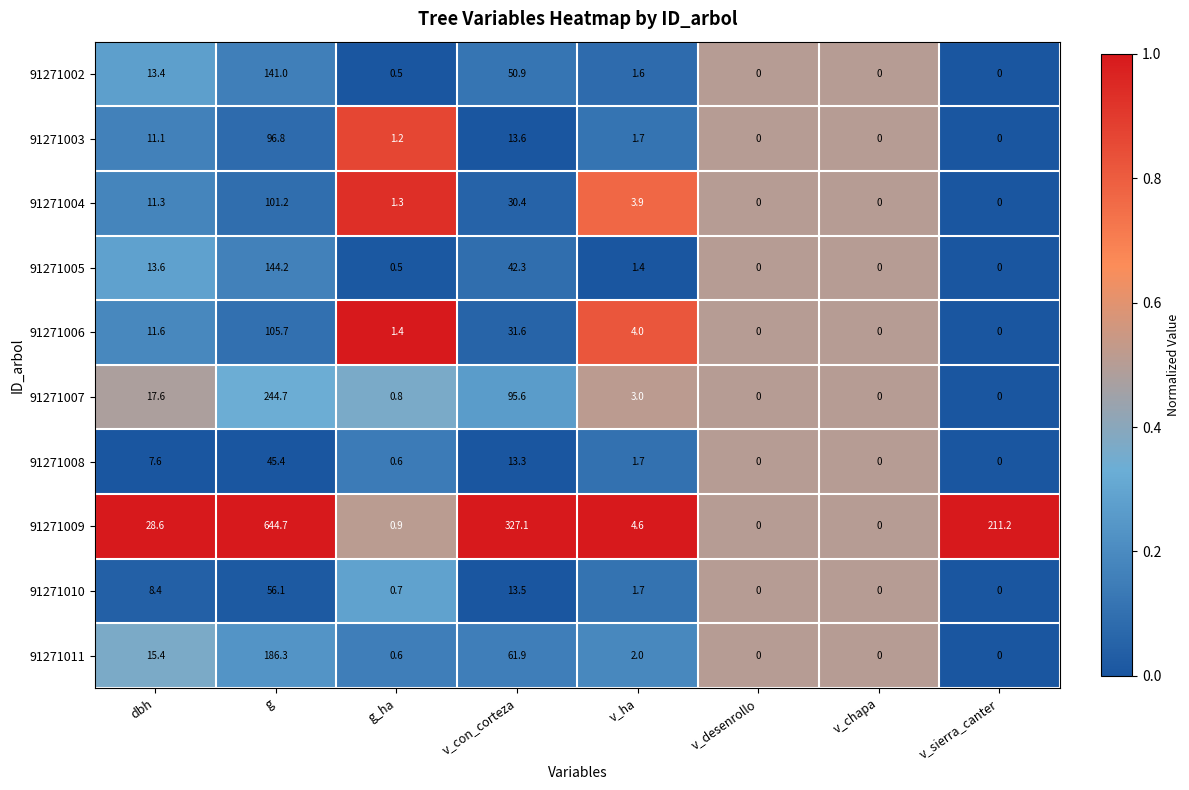

List the series in order of their peak value, highest first.

91271009, 91271007, 91271011, 91271005, 91271002, 91271006, 91271004, 91271003, 91271010, 91271008